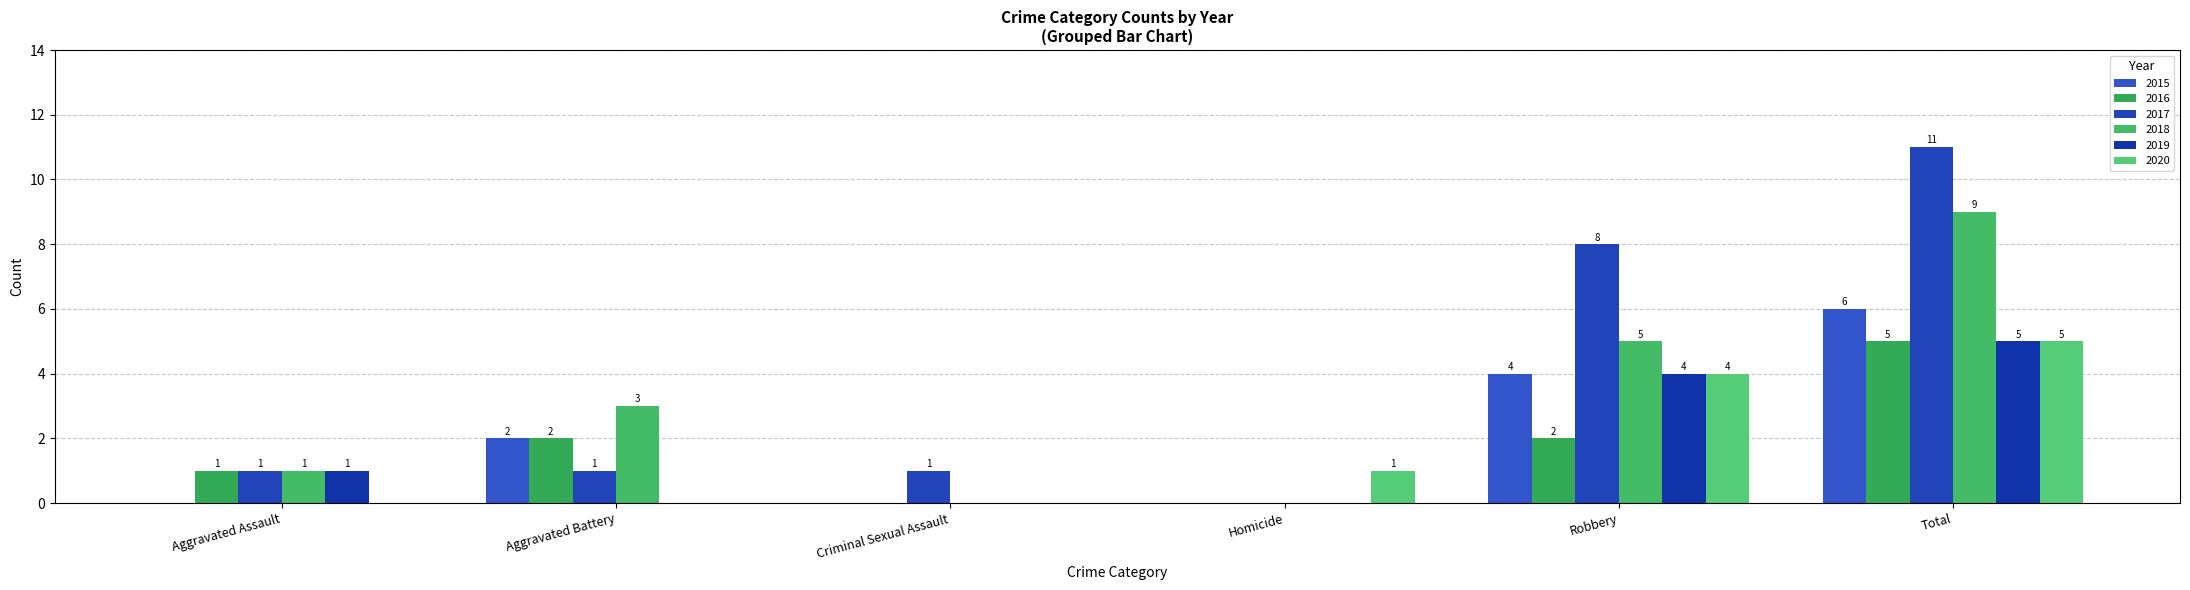

How many positive values does the 2015 series have?

3